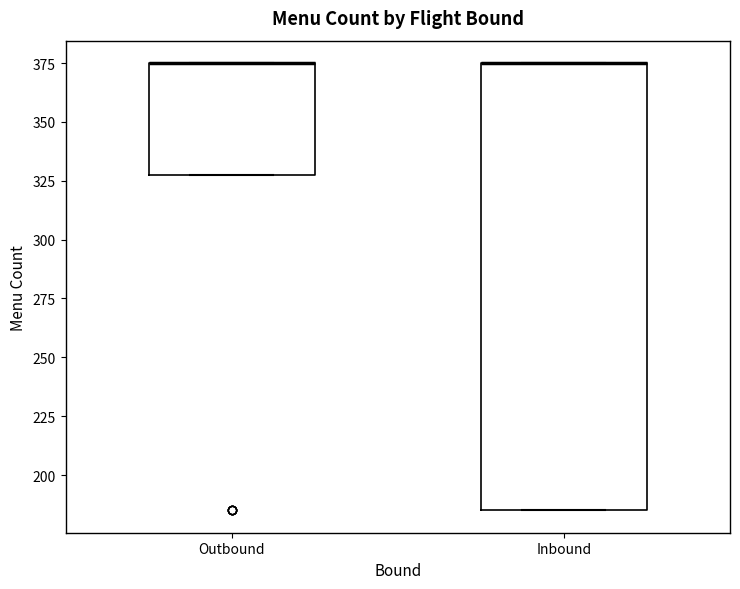

Reading left to right, read every box against the y-axis: the position of its median line, the range the box covers, and the ends of its whiskers. The values are not printed on the chart, so give them approximately, as read against the axis.

Outbound: median 375 (drawn on the box's upper edge), box 330 to 375, whiskers 330 to 375
Inbound: median 375 (drawn on the box's upper edge), box 185 to 375, whiskers 185 to 375